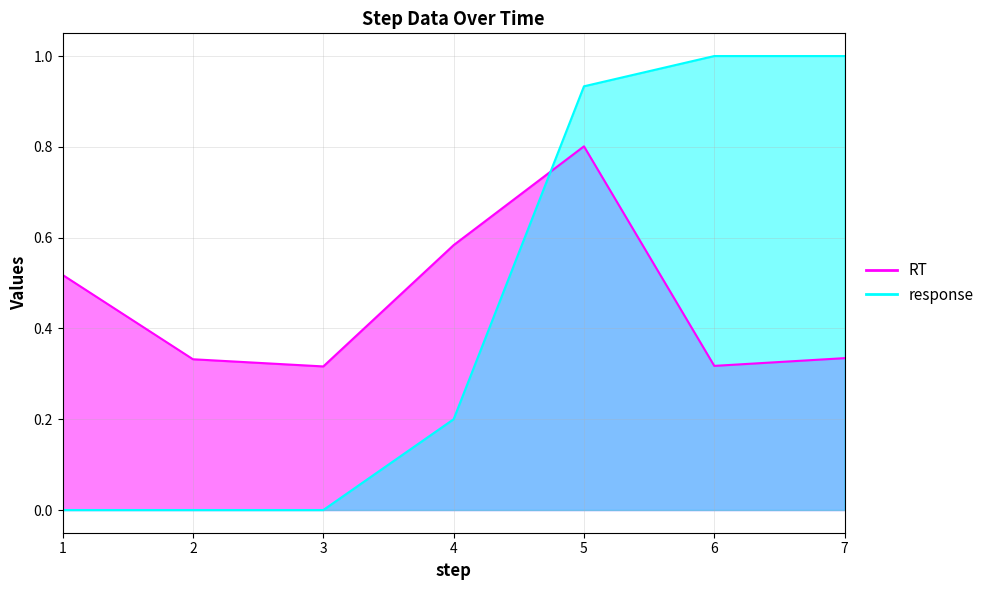

True or false: RT and response cross at least once.

True